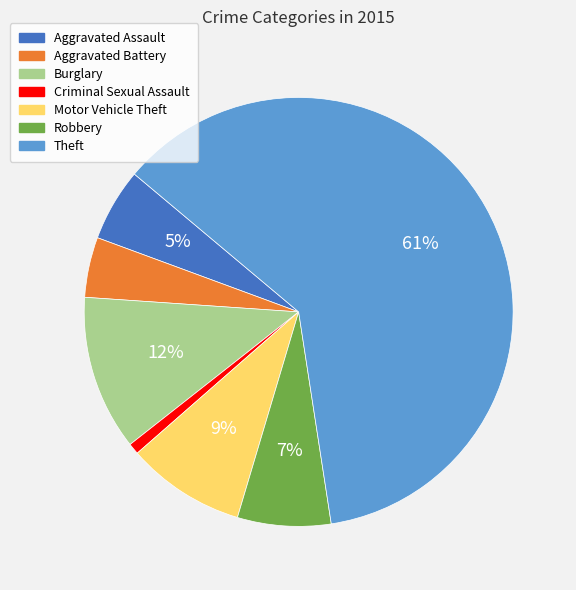

The Motor Vehicle Theft slice represents 1% of the pie. True or false?

False